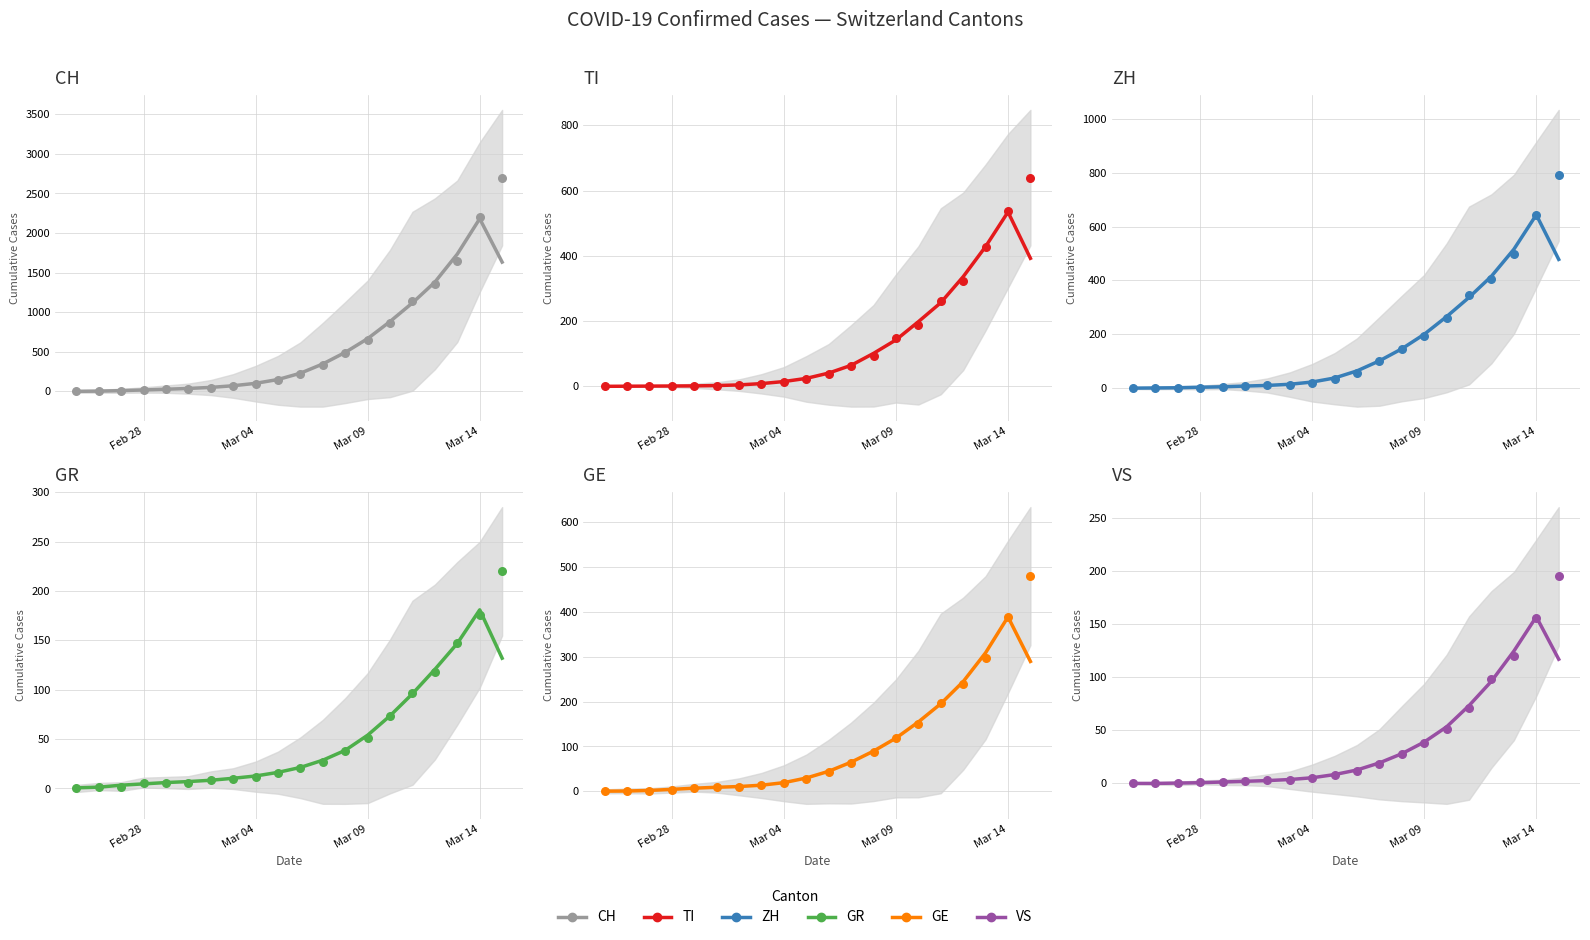

Is the value of TI at 2020-03-12 greater than the value of CH at 2020-03-12?

No